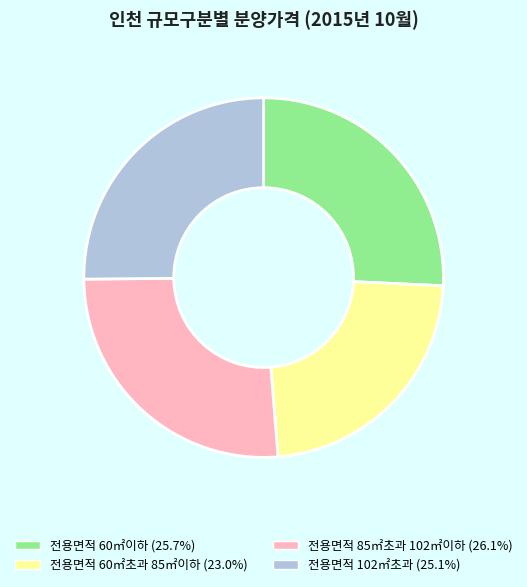

How many segments does this pie chart have?

4